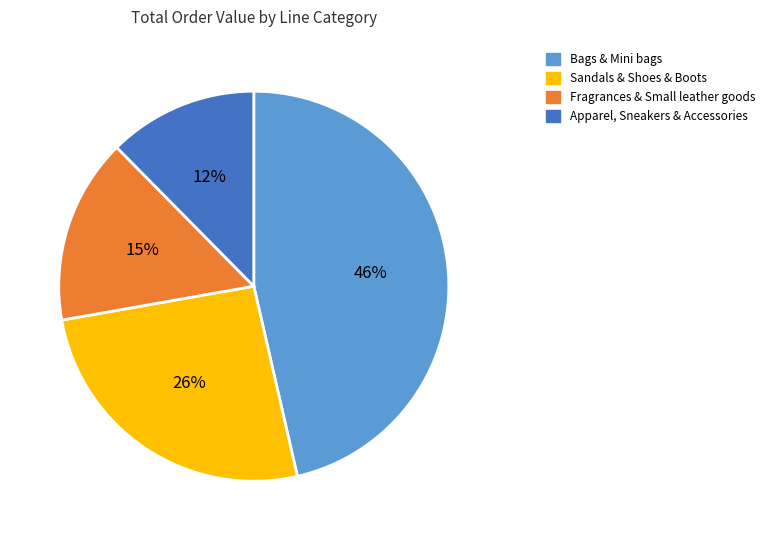

How many segments does this pie chart have?

4